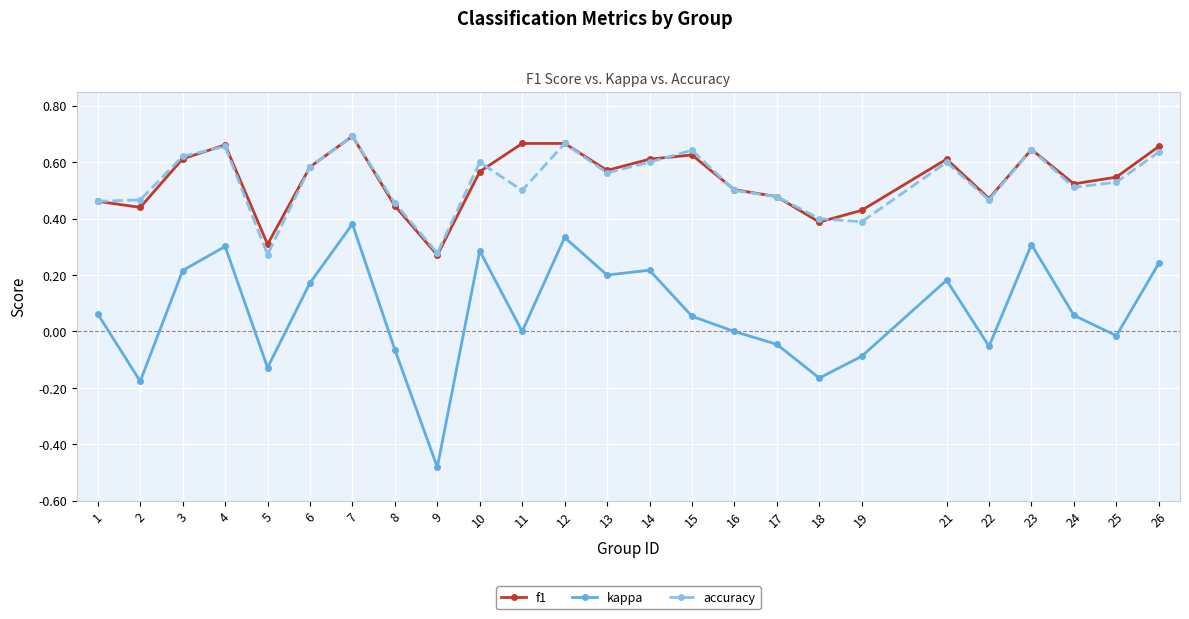

Which series has the widest spread of values?

kappa